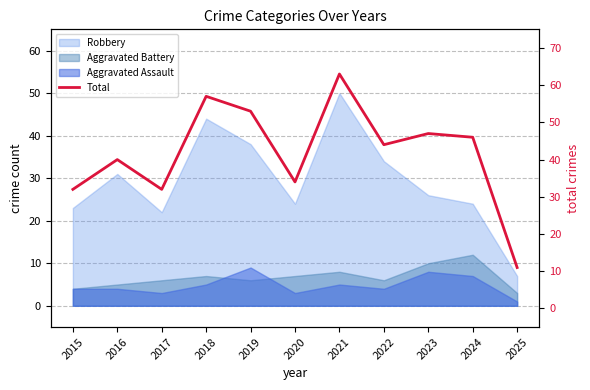

What is the value of the 5th point from the left?

53